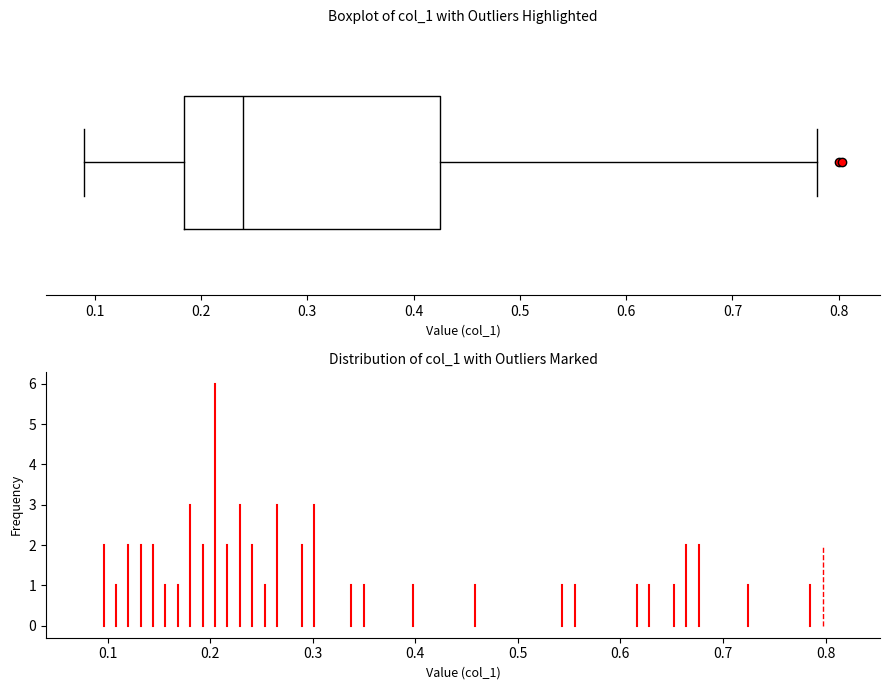

Read this box plot against the x-axis: the position of the median line, the range covered by the box, and the ends of both whiskers. The values are not printed on the chart, so give them approximately, as read against the axis.

median 0.24, box 0.18 to 0.42, whiskers 0.09 to 0.78